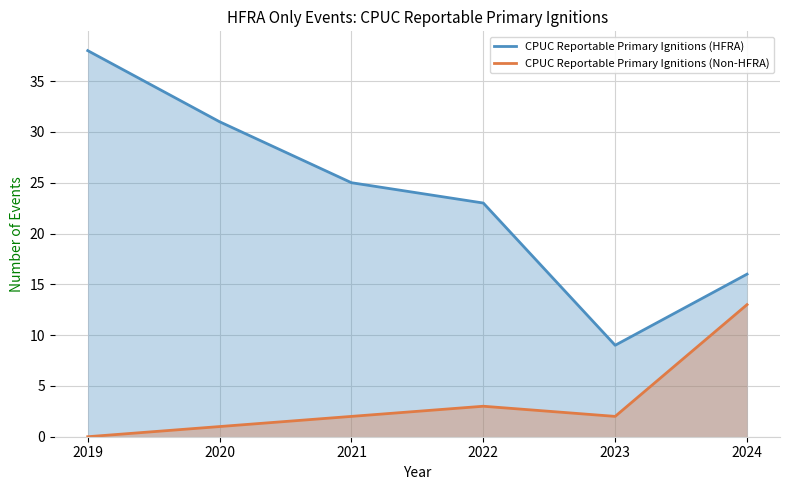

How many data points in CPUC Reportable Primary Ignitions (Non-HFRA) are less than 2?

2